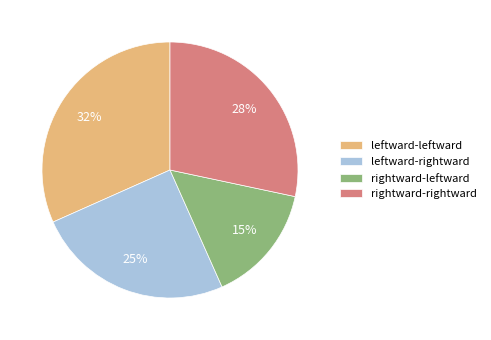

How many segments does this pie chart have?

4